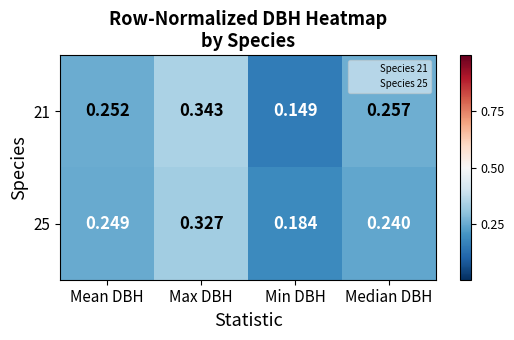

At which category is the sum across all series the highest?

Max DBH